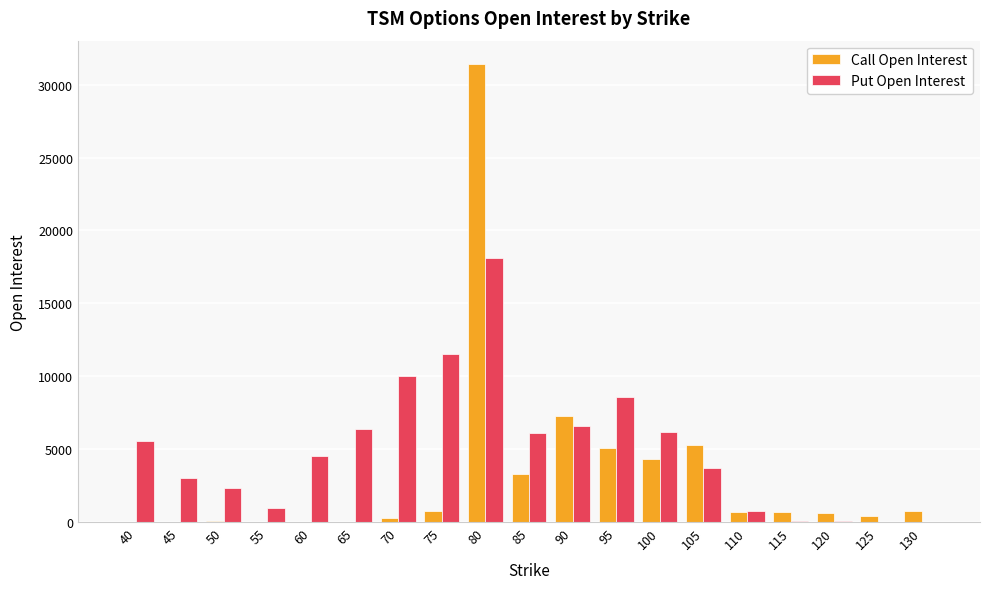

At which category is the sum across all series the highest?

80